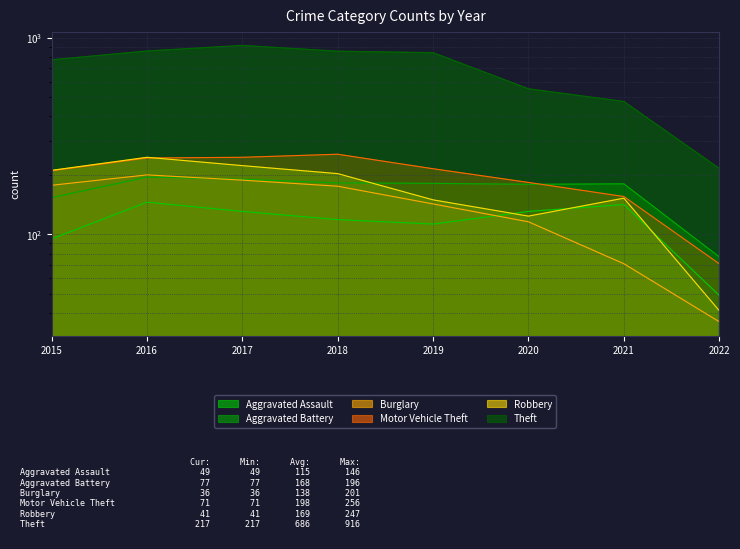

What is the average value of the Aggravated Battery series?

168